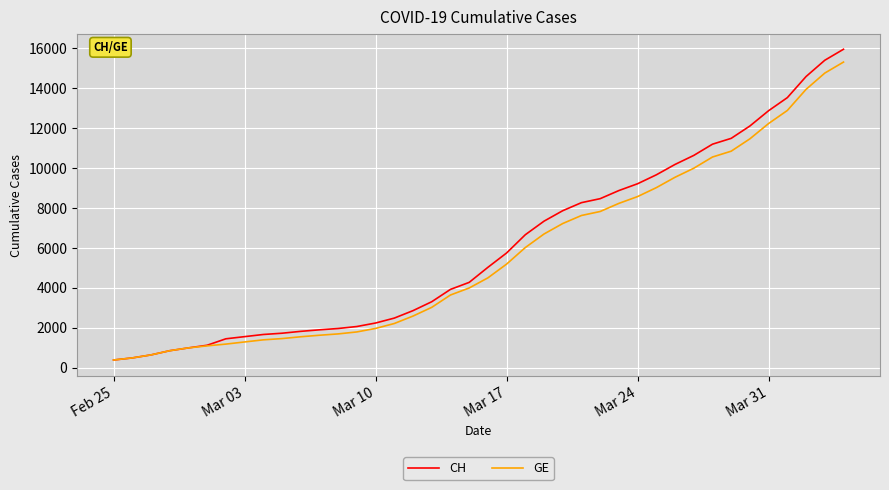

What is the smallest value displayed?

375